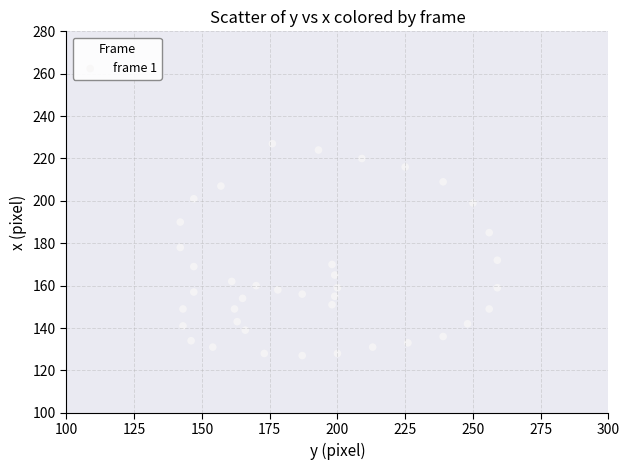

How many data points are displayed?

40